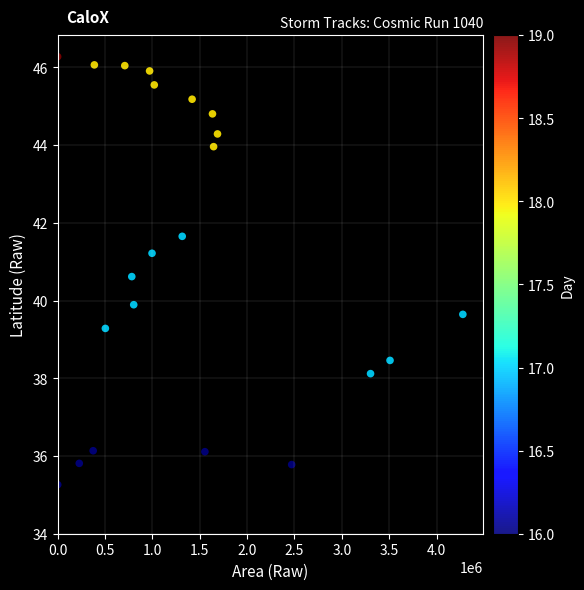

What is the range of X values (max minus min)?

4277500.0